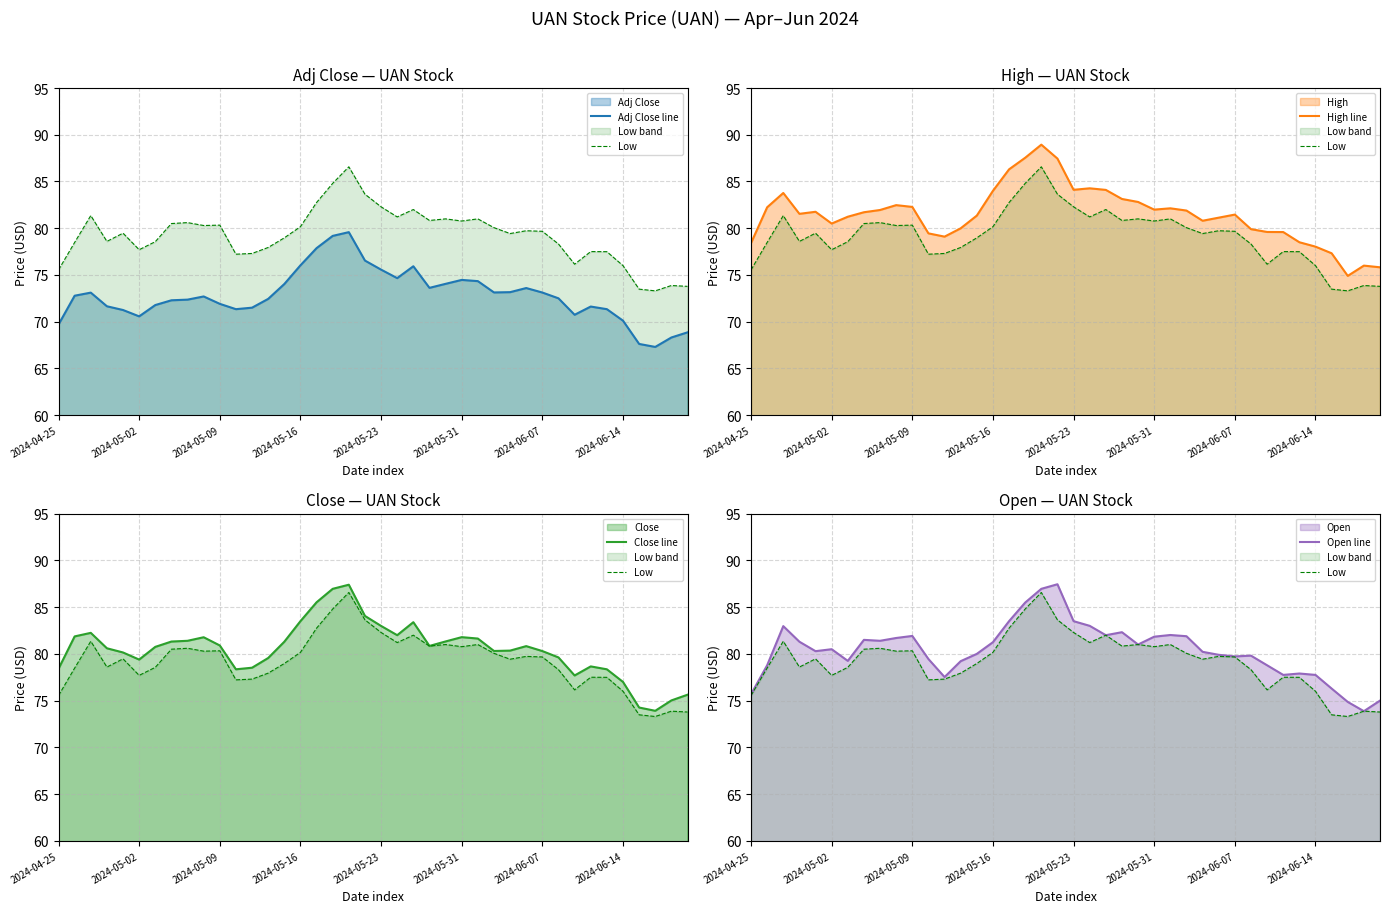

What is the spread (max minus min) of values at 26?

7.8